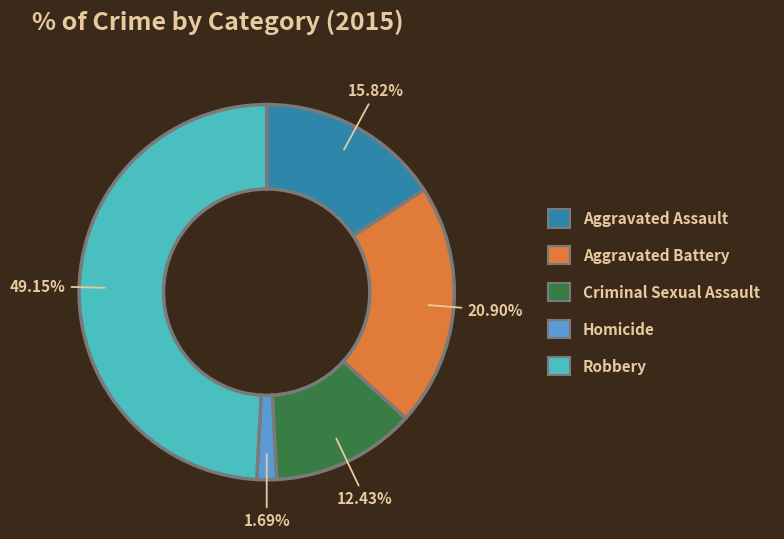

To the nearest percent, what portion does Aggravated Assault represent?

16%